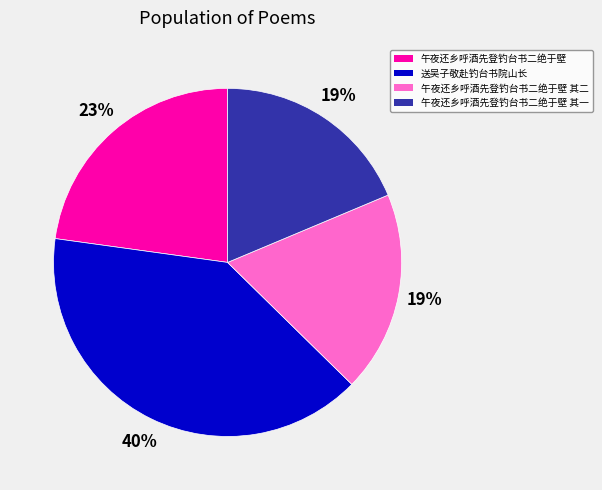

Does 送吴子敬赴钓台书院山长 represent more than half of the total?

No